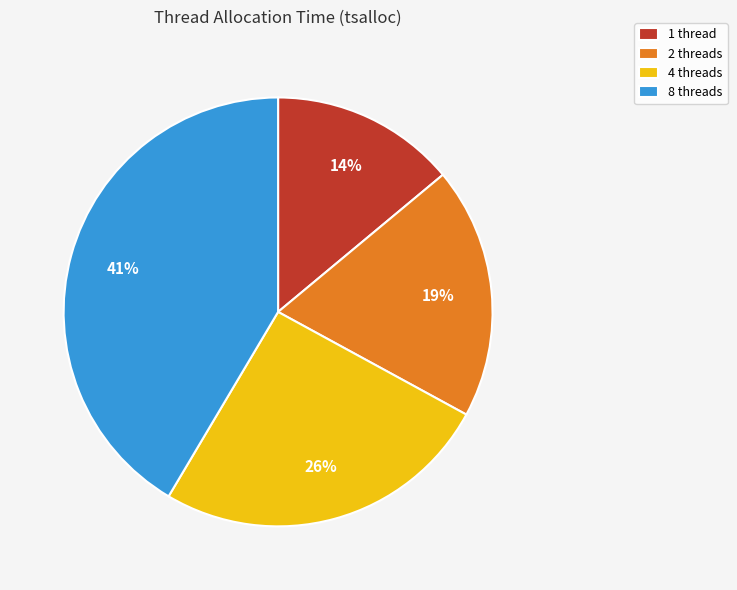

Approximately how many times larger is the value at 2 threads compared to 8 threads?

0.5